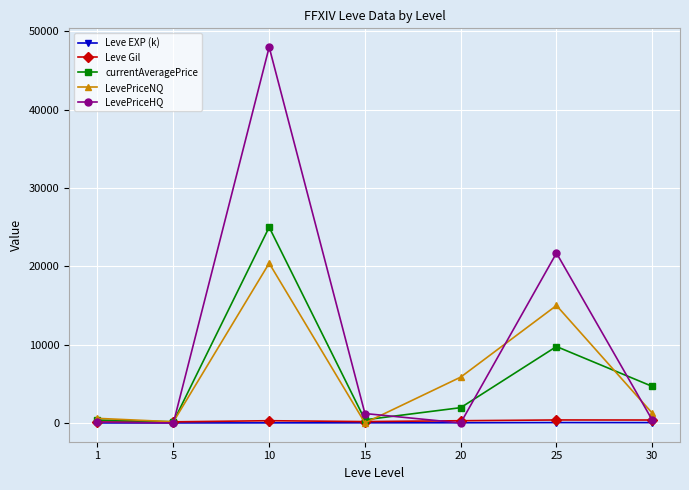

True or false: LevePriceHQ has more than 0 points higher than both neighbors.

True